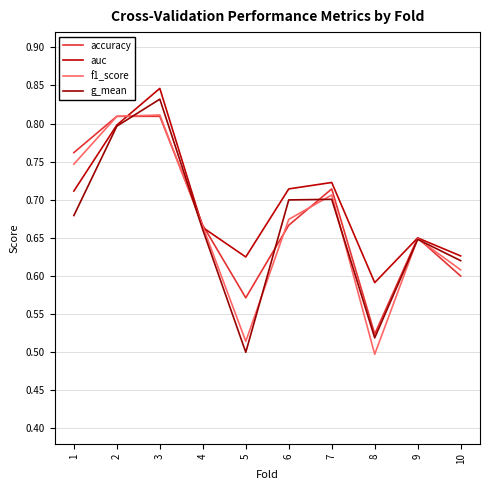

Rank the series at 1 from highest to lowest value.

accuracy, f1_score, auc, g_mean